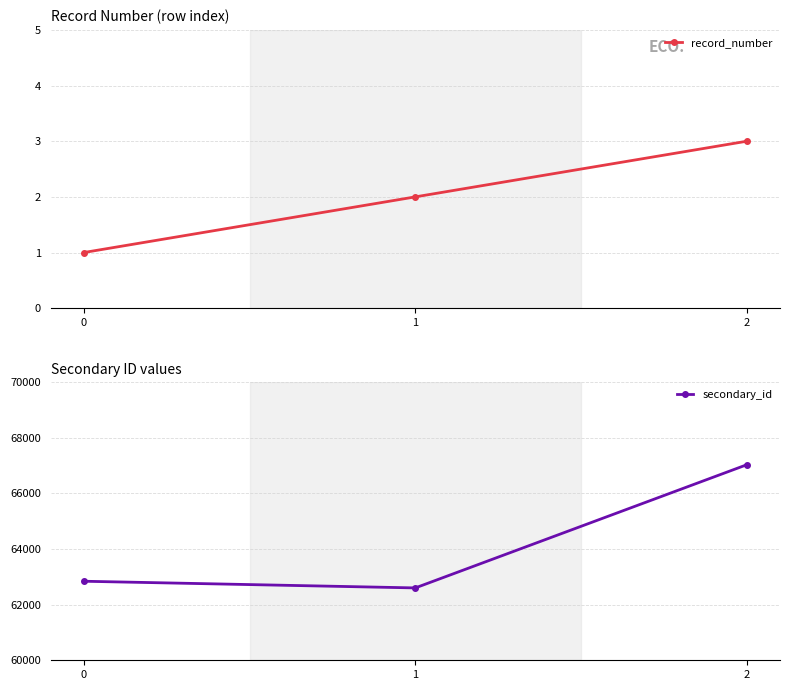

Reading left to right, extract all data points from this chart.

record_number: 1	2	3
secondary_id: 62840	62600	67027